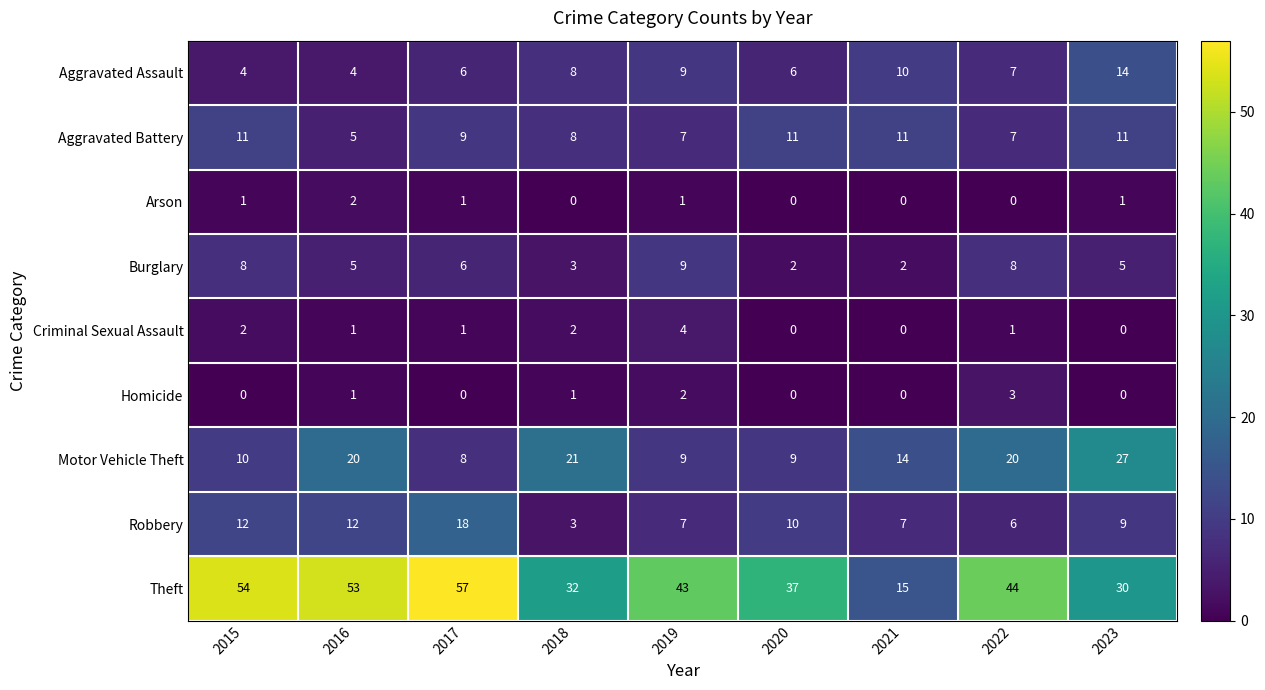

What is the maximum value shown in the chart?

57